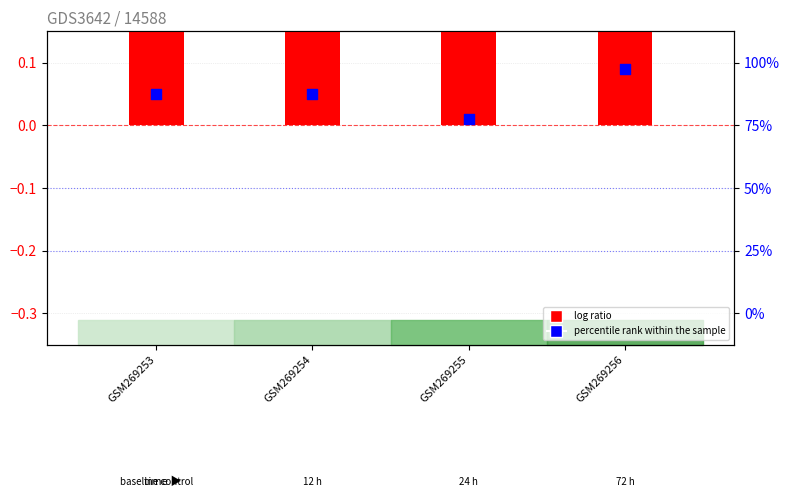

At which category is the sum across all series the highest?

GSM269256